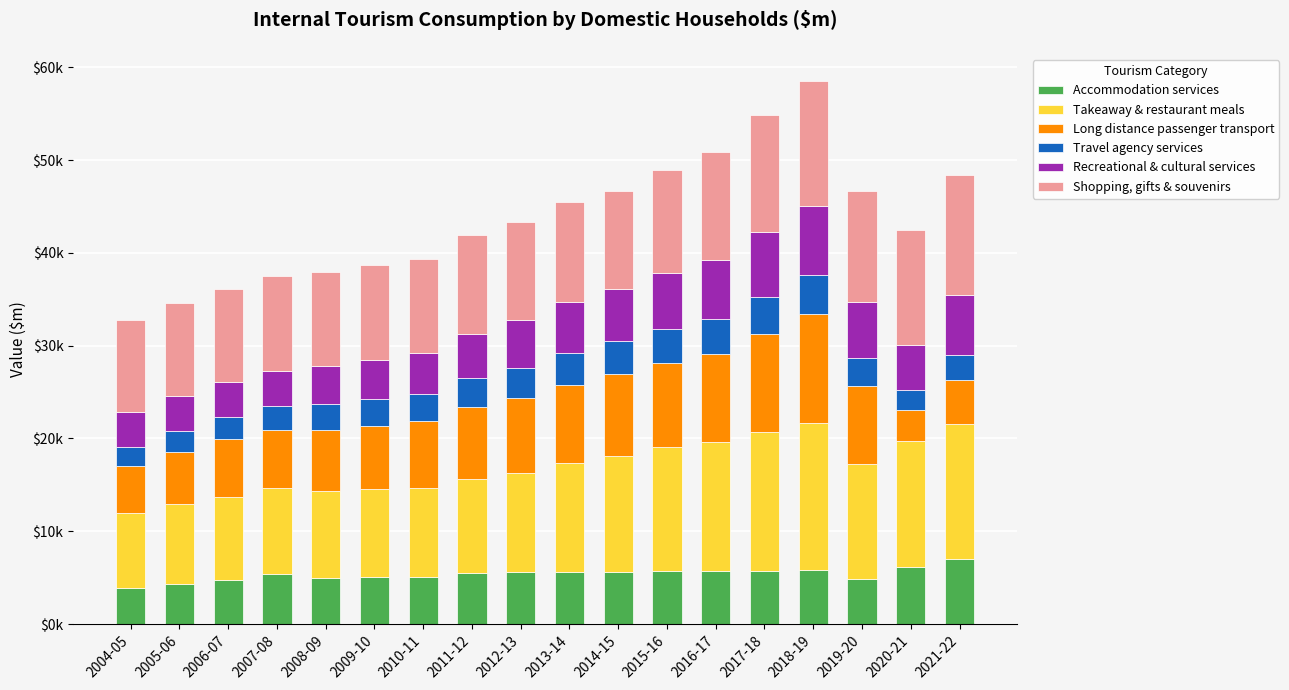

Are the bars grouped side by side (vs. stacked)?

No